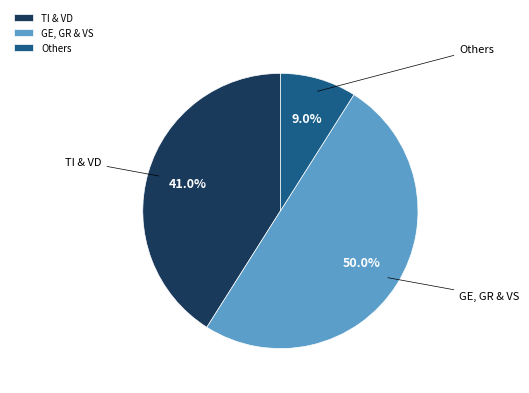

Is TI & VD the majority of the pie?

No